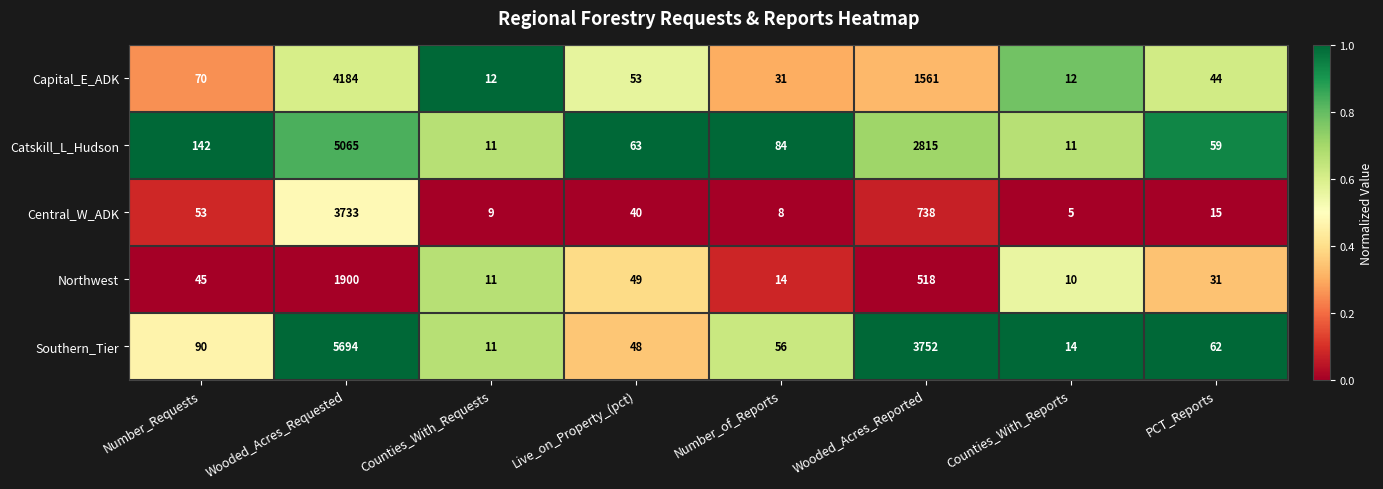

What is the total value across all series at PCT_Reports?

211